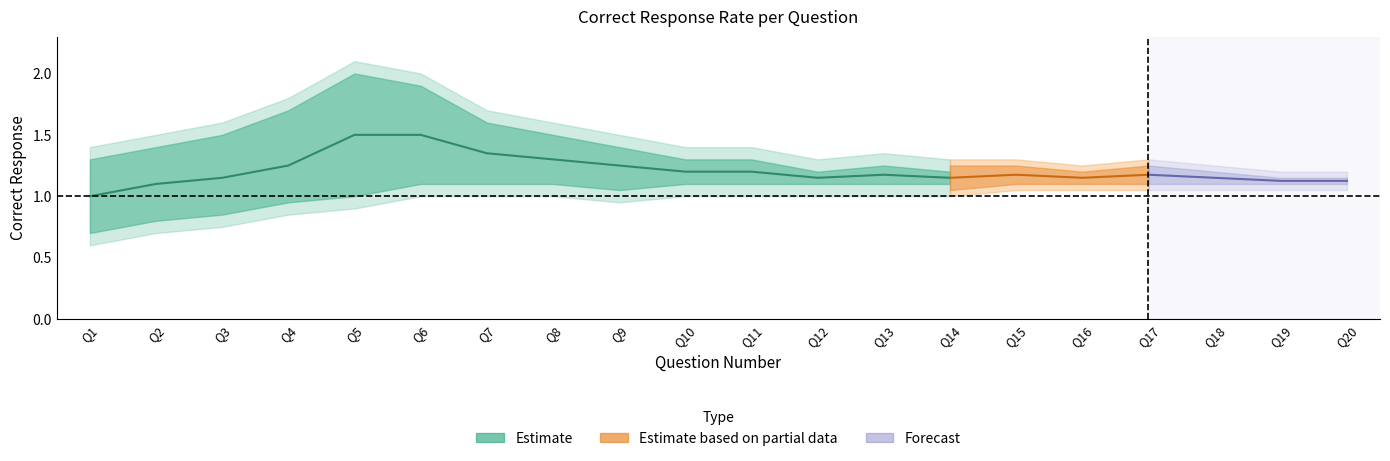

True or false: Mid Estimate and Upper Estimate intersect in this chart.

False